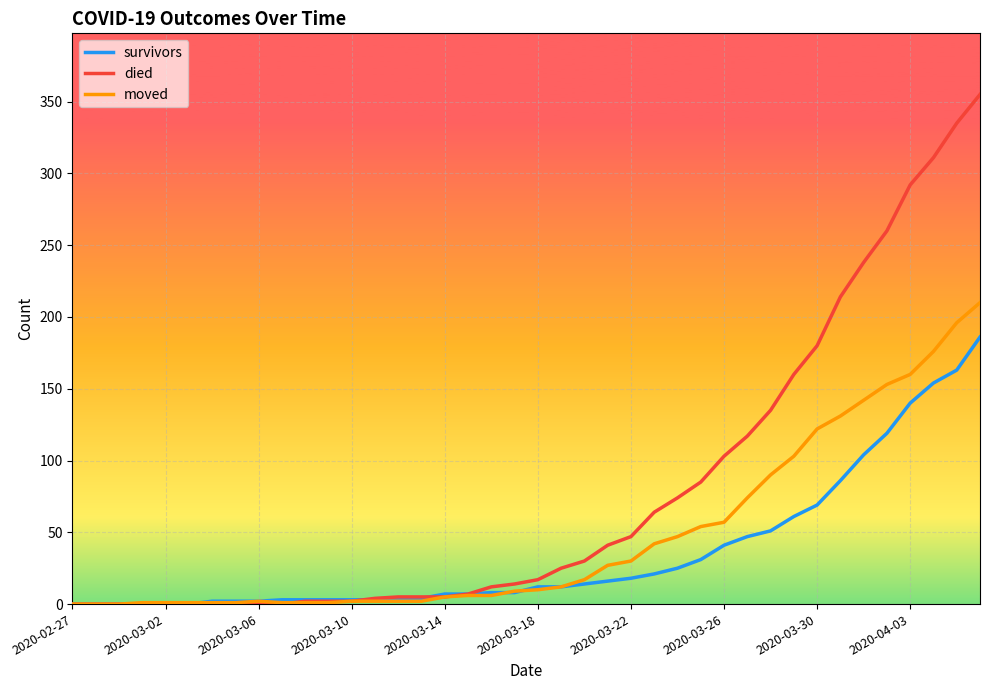

Rank the series by their average value, from lowest to highest.

survivors, moved, died